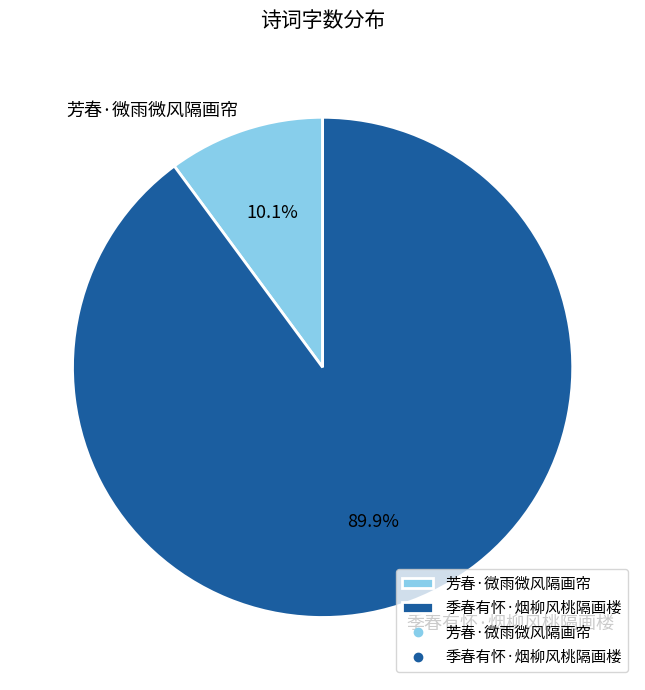

What percentage is NOT represented by 季春有怀·烟柳风桃隔画楼?

10.1%